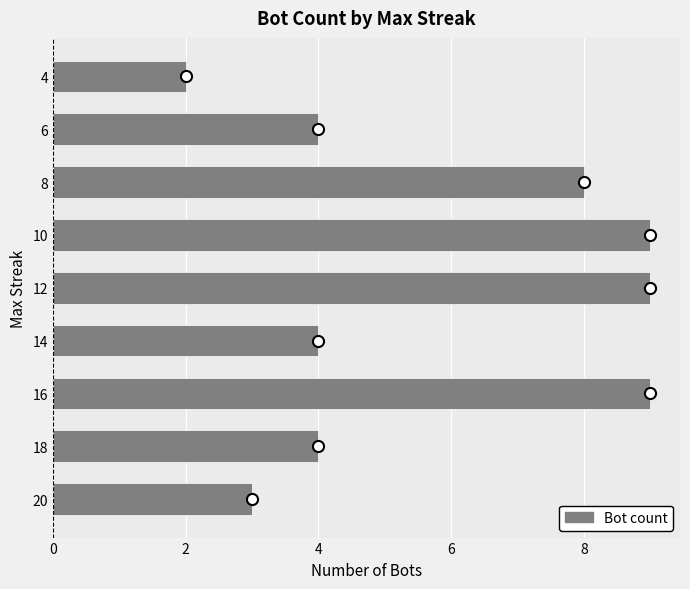

What is the change in value from 8 to 4?

-6